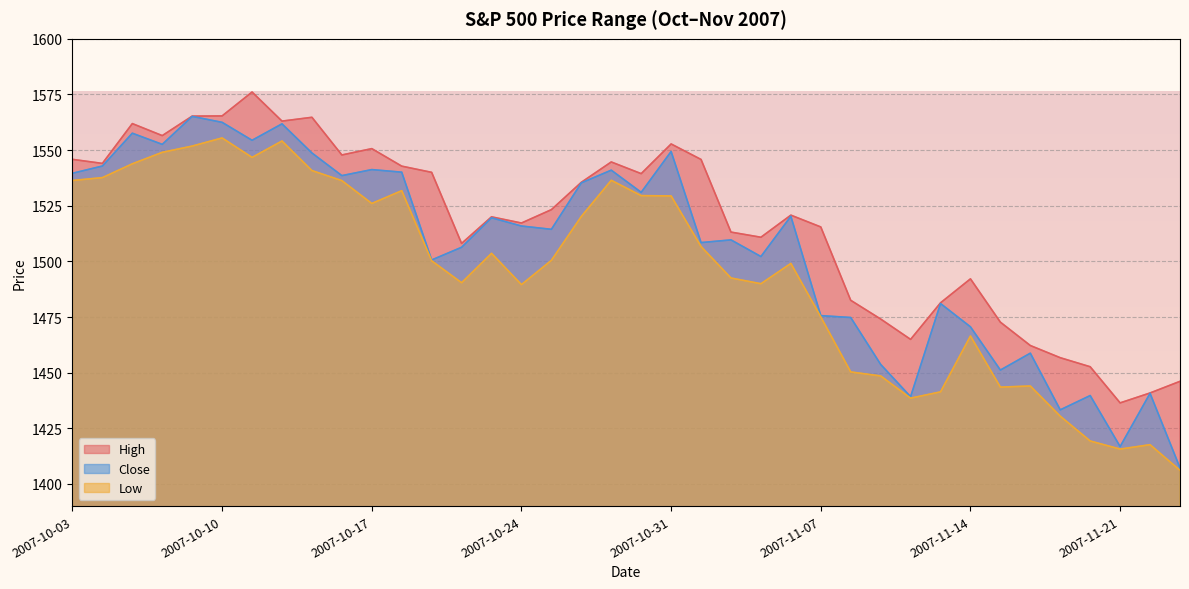

What is the sum of all Low values?

56794.6